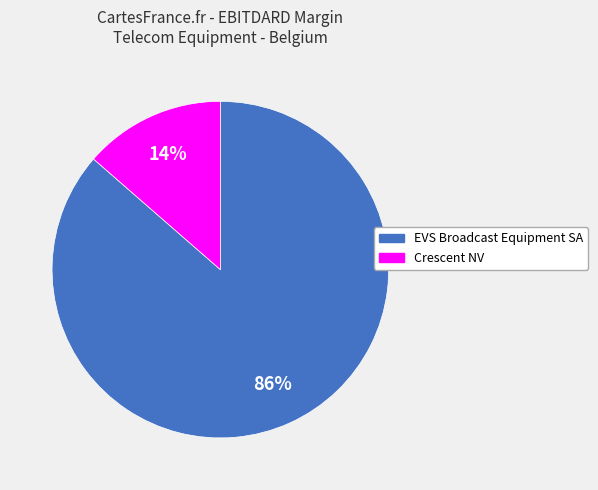

Which has a higher value, Crescent NV or EVS Broadcast Equipment SA?

EVS Broadcast Equipment SA